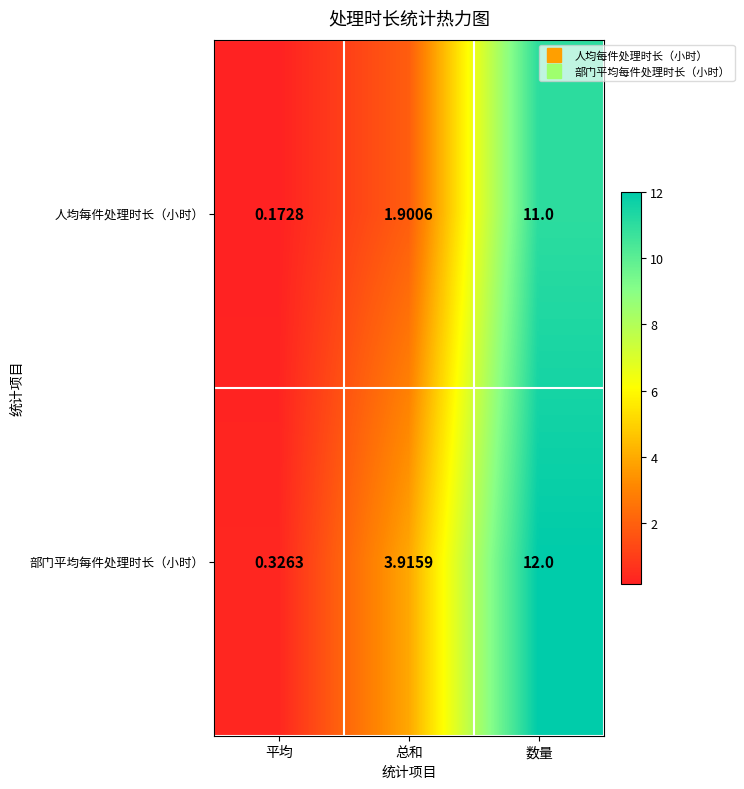

Where is 人均每件处理时长（小时） nearest to the value 5?

总和